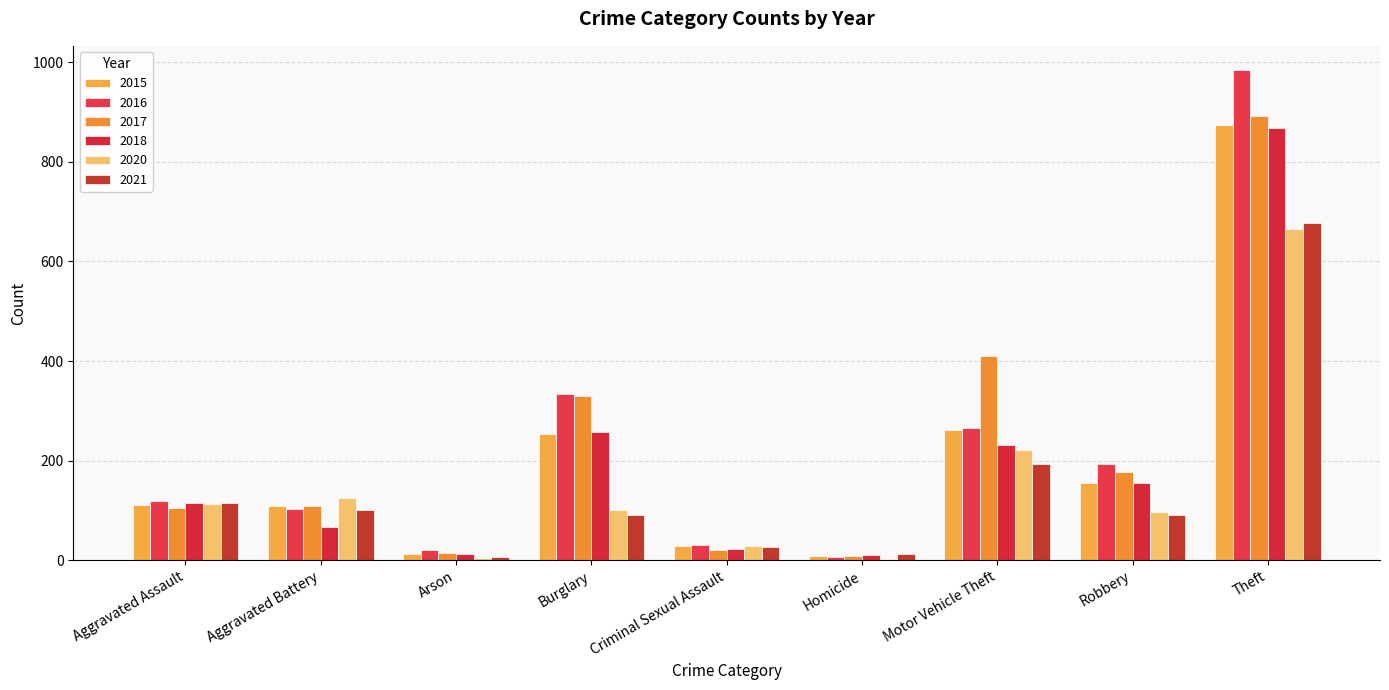

How many data points does each series have?

9